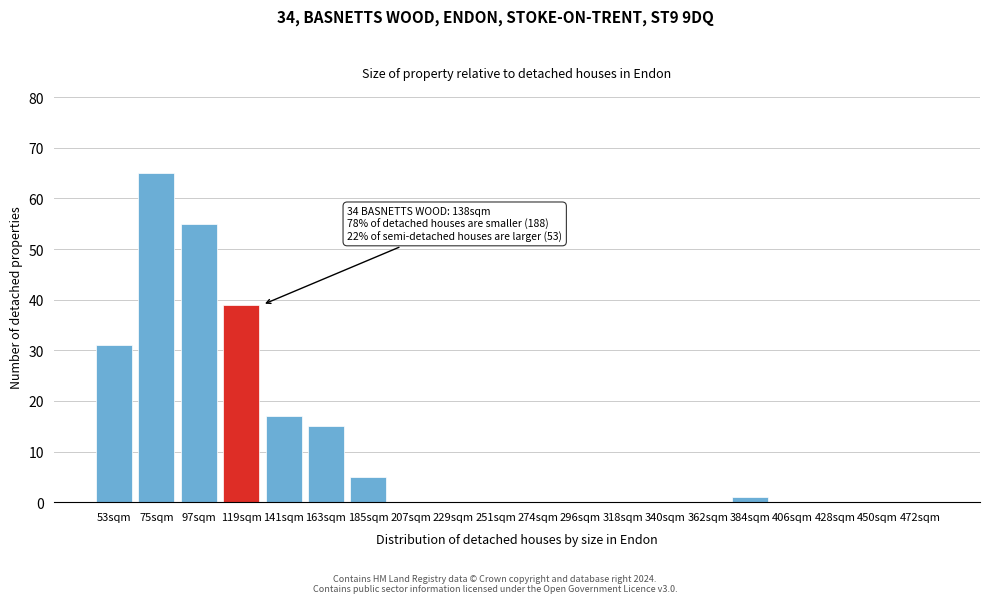

Reading right to left, extract all data points from this chart.

472sqm=0	450sqm=0	428sqm=0	406sqm=0	384sqm=1	362sqm=0	340sqm=0	318sqm=0	296sqm=0	274sqm=0	251sqm=0	229sqm=0	207sqm=0	185sqm=5	163sqm=15	141sqm=17	119sqm=39	97sqm=55	75sqm=65	53sqm=31